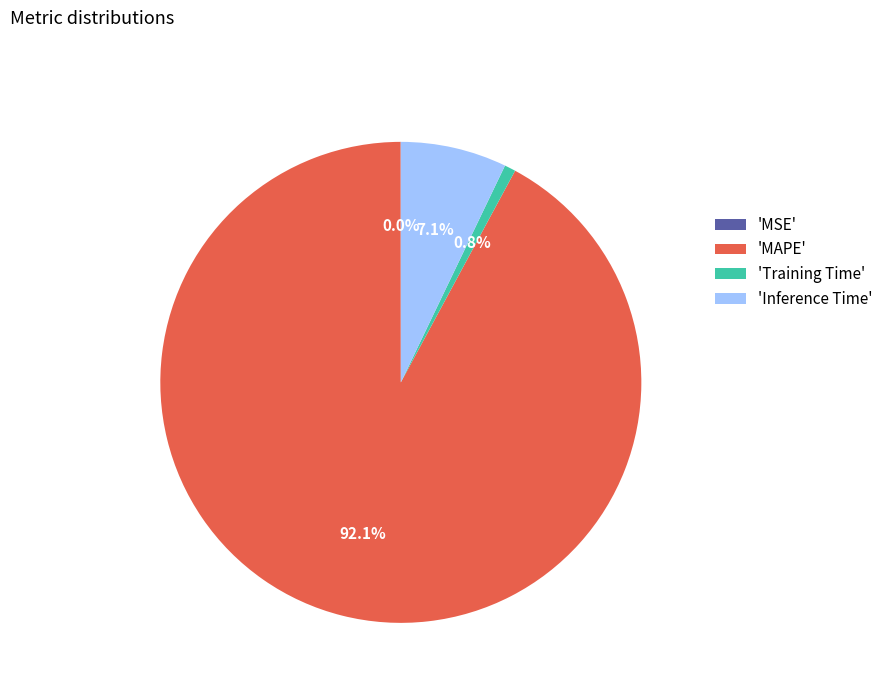

How much of the chart is everything except 'MAPE'?

7.9%